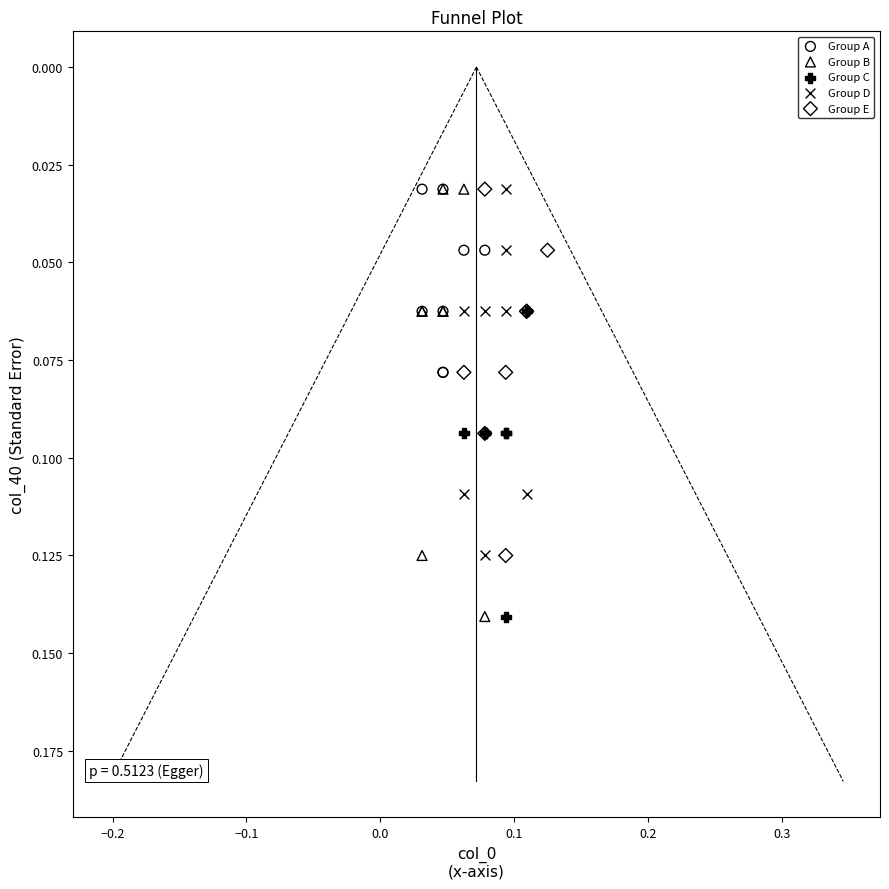

Which series has the widest spread of Y values?

Group B